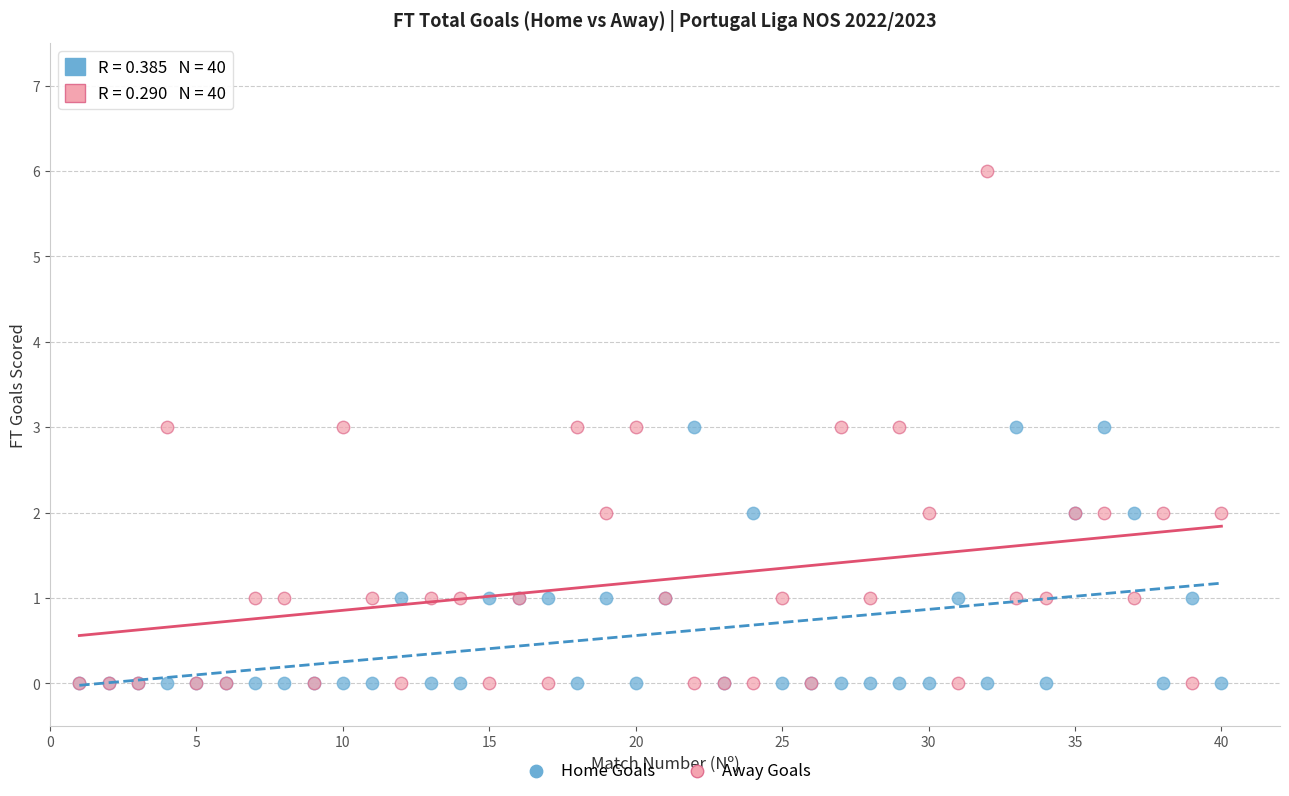

Which series contains the highest Y value?

Away Goals